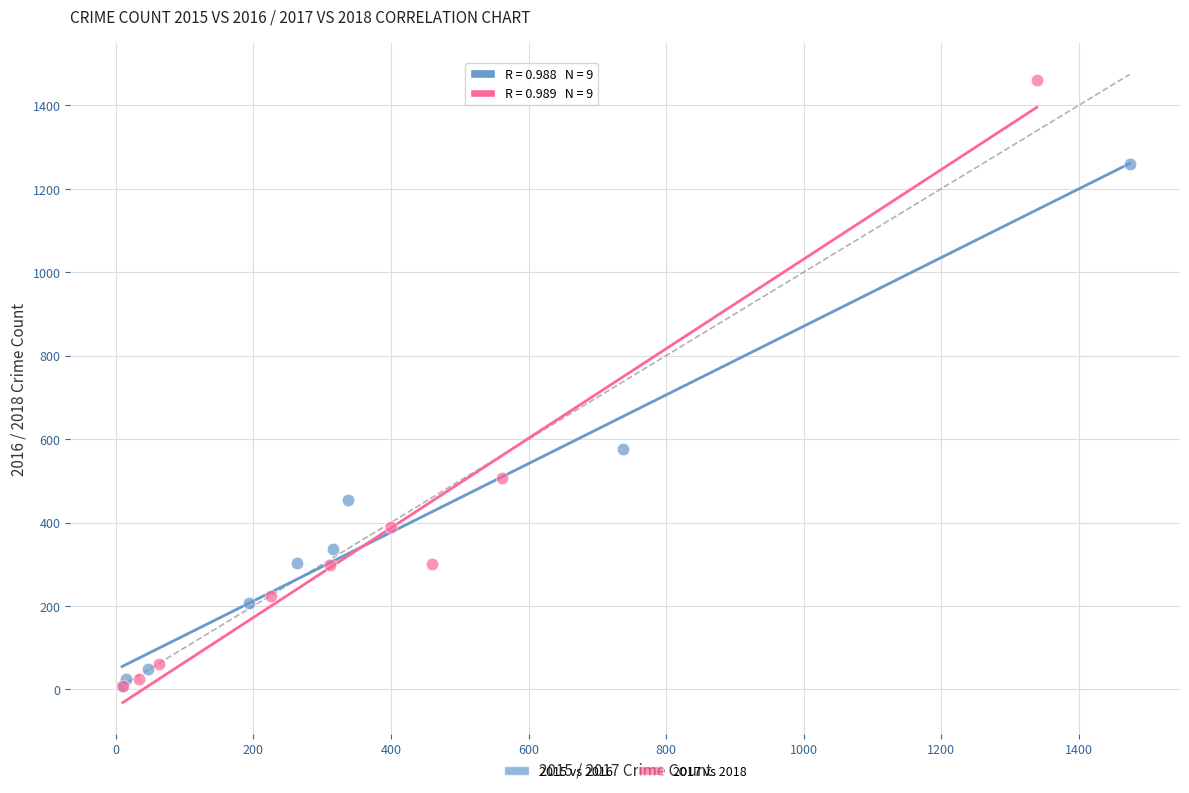

Which series contains the highest Y value?

2017 vs 2018